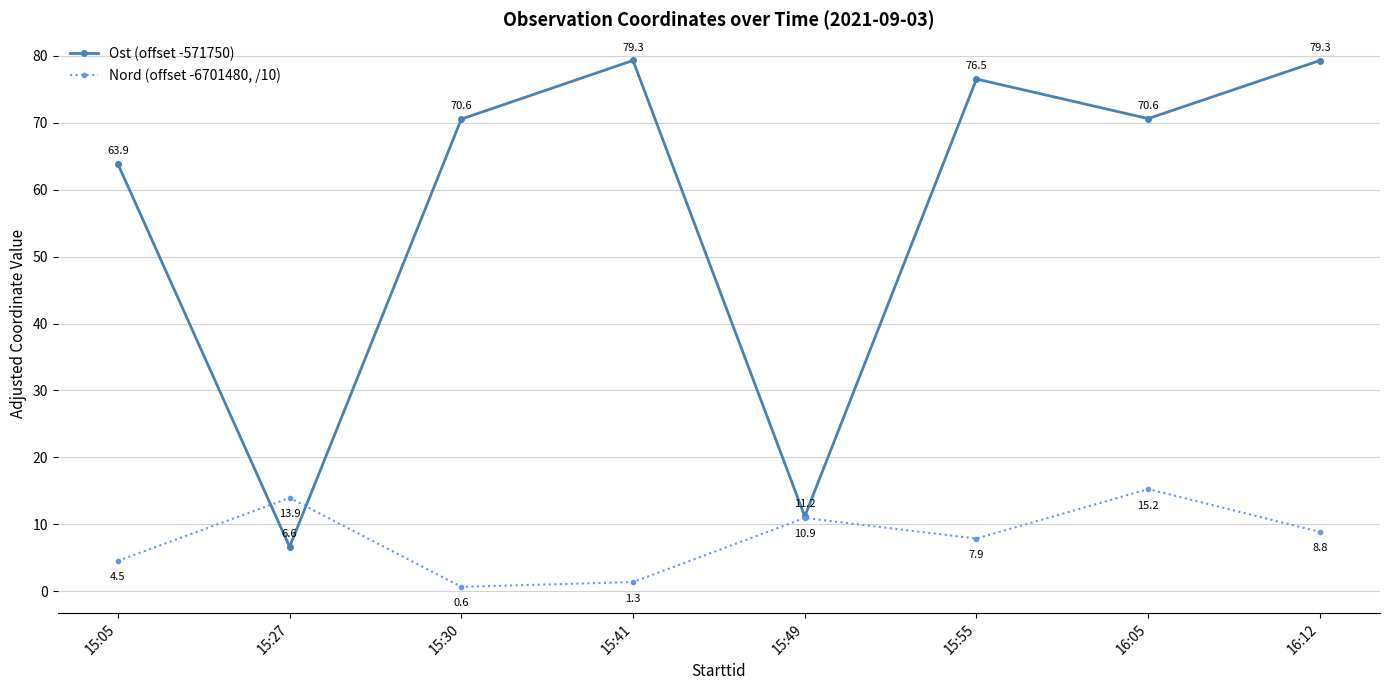

How many intersections are there between Nord (offset -6701480, /10) and Ost (offset -571750)?

2